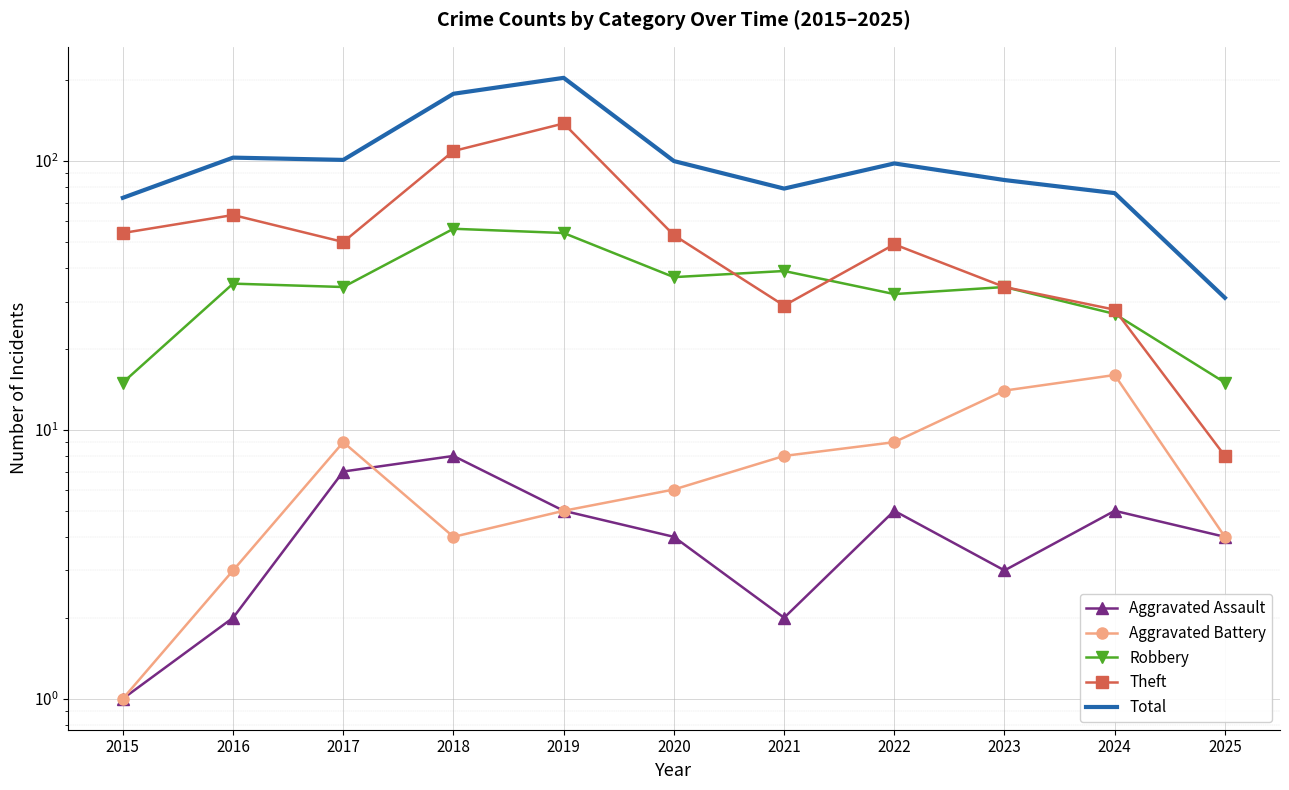

Where is the first local minimum for Aggravated Battery?

2018